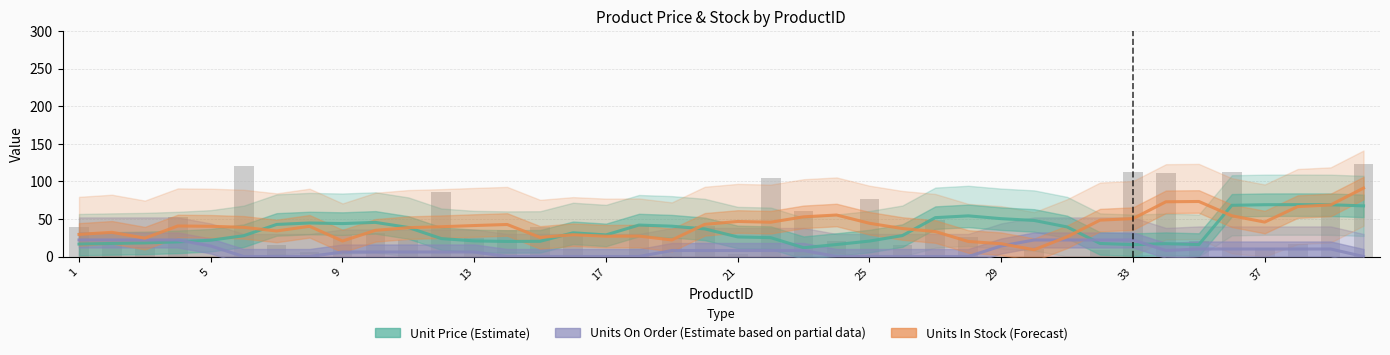

Reading right to left, transcribe all the data shown in this chart.

Unit Price (Estimate): 67.3	68.9	69.0	68.9	68.1	15.9	17.1	15.8	17.4	39.3	48.0	50.3	54.1	51.7	27.8	20.5	15.9	11.7	25.1	26.0	36.7	40.3	41.8	28.7	31.5	20.2	20.0	20.8	23.9	38.6	45.4	43.8	44.6	42.7	27.7	21.7	19.5	18.1	17.4	16.6
Units On Order (Estimate based on partial data): 0.0	10.0	10.0	10.0	10.0	10.0	8.0	22.0	22.0	22.0	22.0	14.0	0.0	0.0	0.0	0.0	0.0	8.0	8.0	8.0	8.0	8.0	0.0	0.0	0.0	0.0	0.0	6.0	6.0	6.0	6.0	6.0	0.0	0.0	0.0	14.0	22.0	22.0	22.0	22.0
Units In Stock (Forecast): 91.0	68.6	66.4	45.8	54.2	73.2	72.8	50.4	48.4	26.2	9.0	17.0	20.0	33.2	37.2	44.2	55.2	52.8	45.6	46.6	42.8	22.0	27.2	27.0	29.0	25.4	42.6	41.2	39.6	38.4	34.8	20.6	40.2	34.0	38.8	40.2	40.6	24.4	32.2	29.4